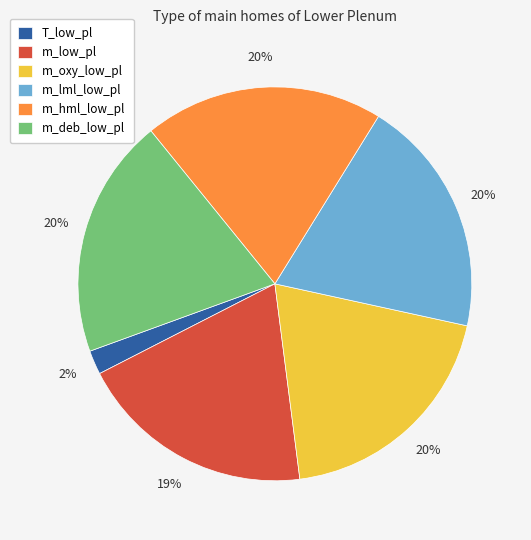

How many slices are in this pie chart?

6